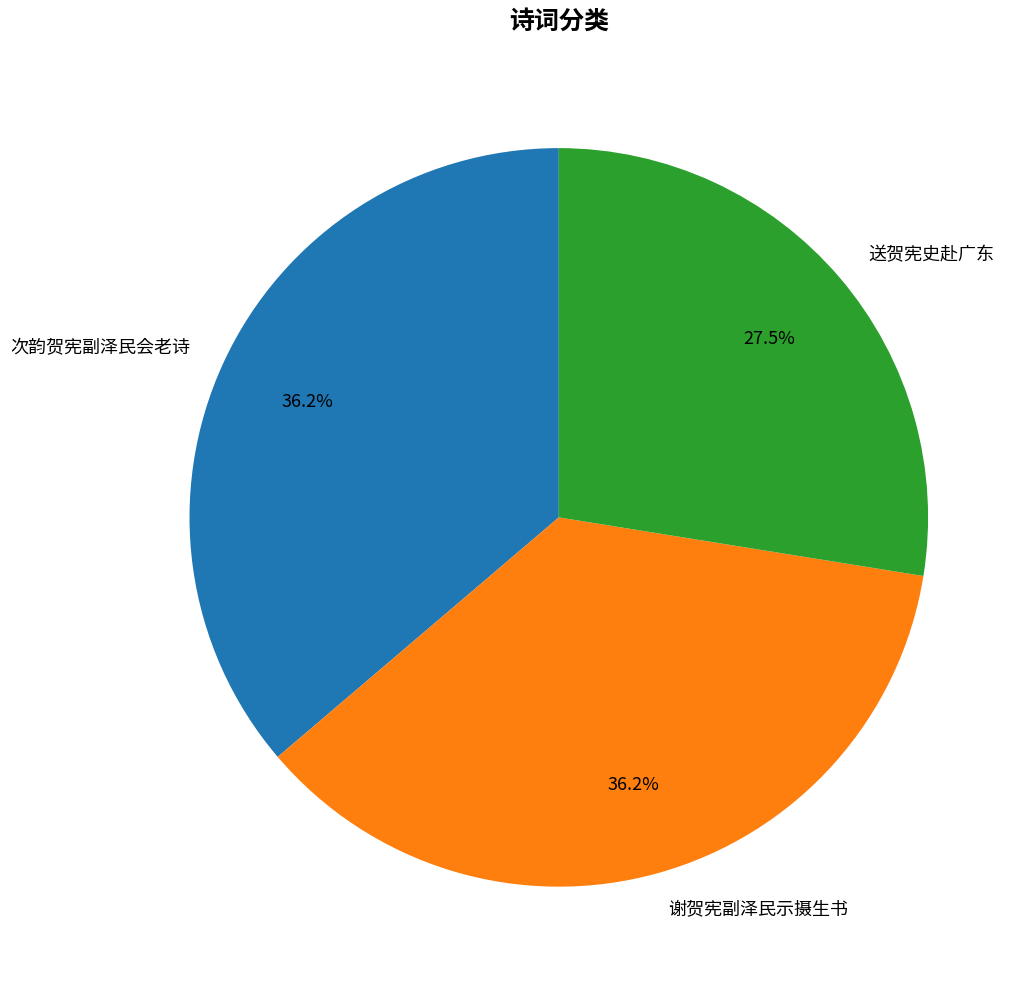

How many segments does this pie chart have?

3